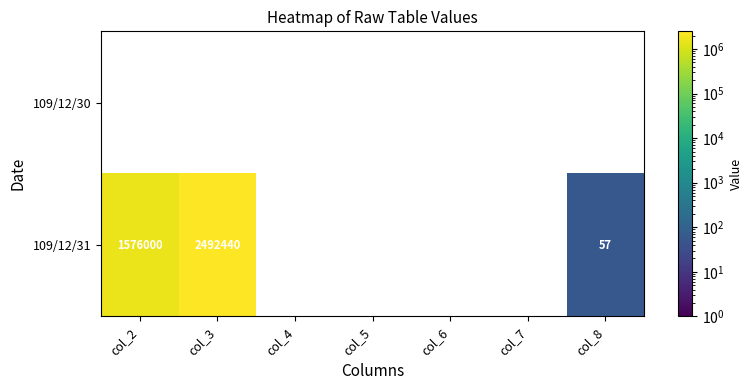

True or false: 109/12/31 has a value of 910059 at col_3.

False